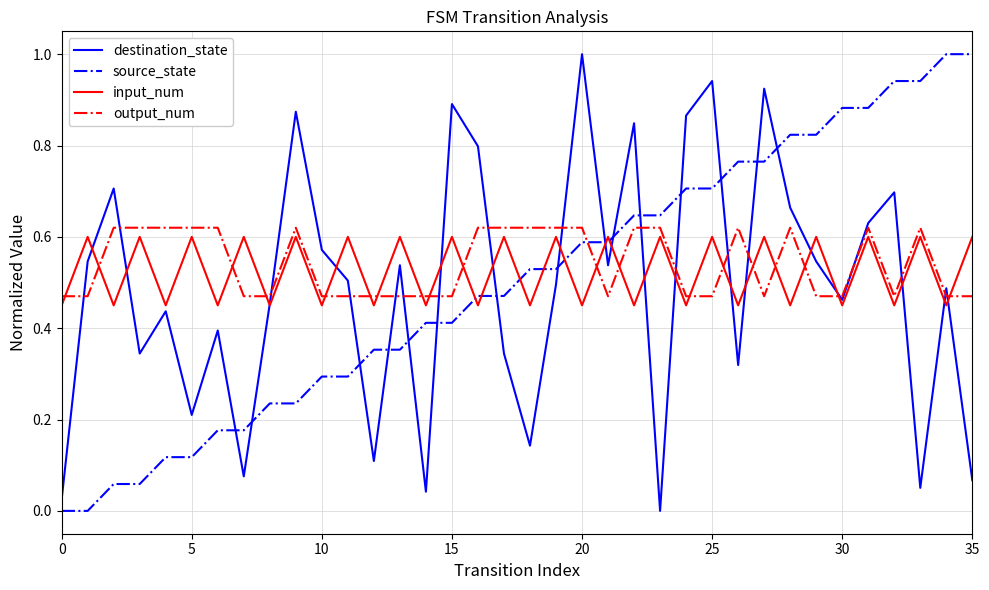

List the series in order of their overall mean, lowest first.

destination_state, source_state, input_num, output_num